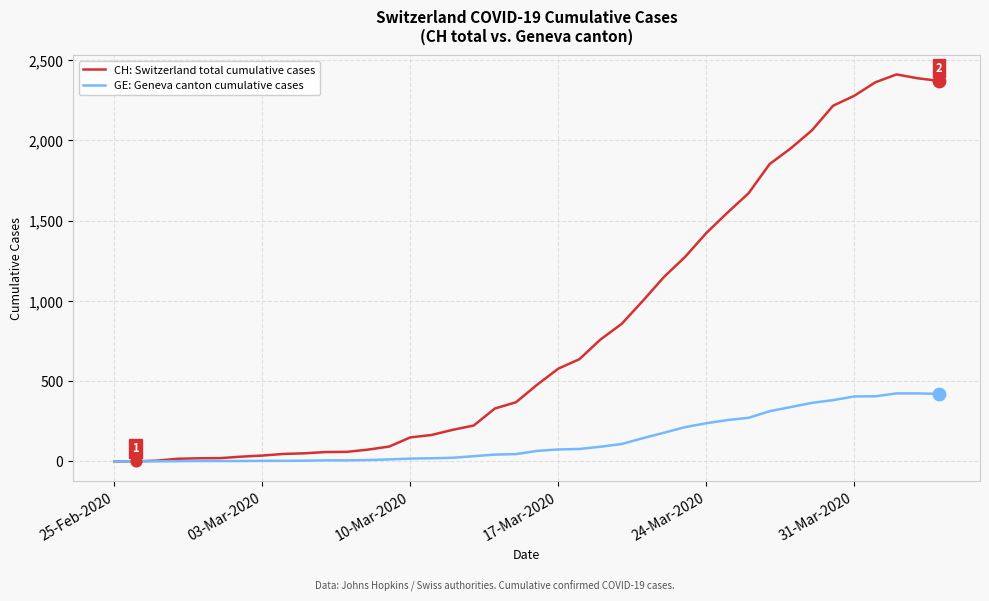

Which series has the largest total across all categories?

CH: Switzerland total cumulative cases